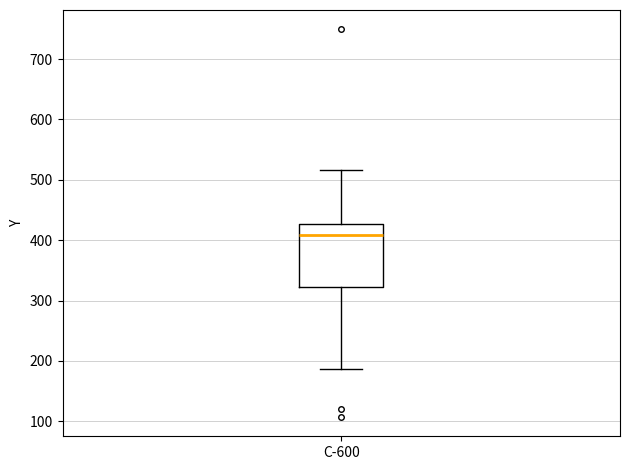

Where is the lower edge of the box for C-600 on the y-axis? The values are not printed on the chart, so give them approximately, as read against the axis.

320